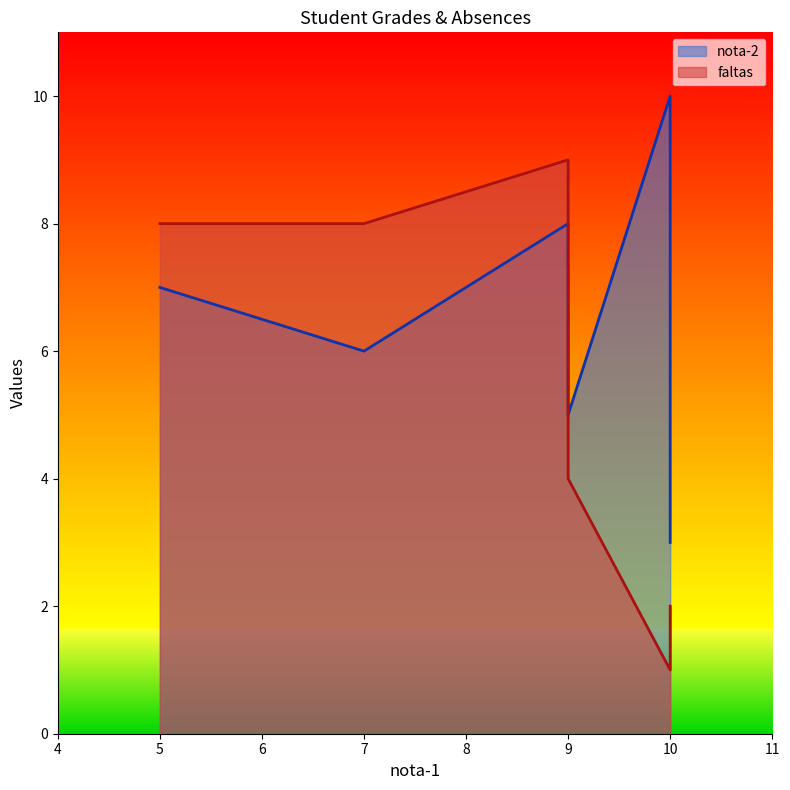

What is the average value of the faltas series?

5